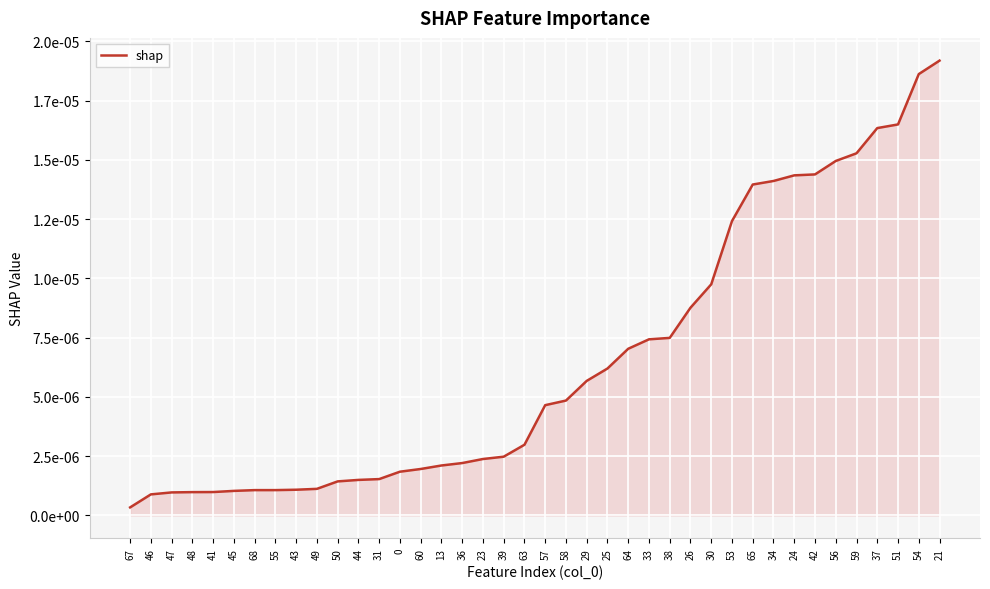

Does the chart have visible grid lines?

Yes